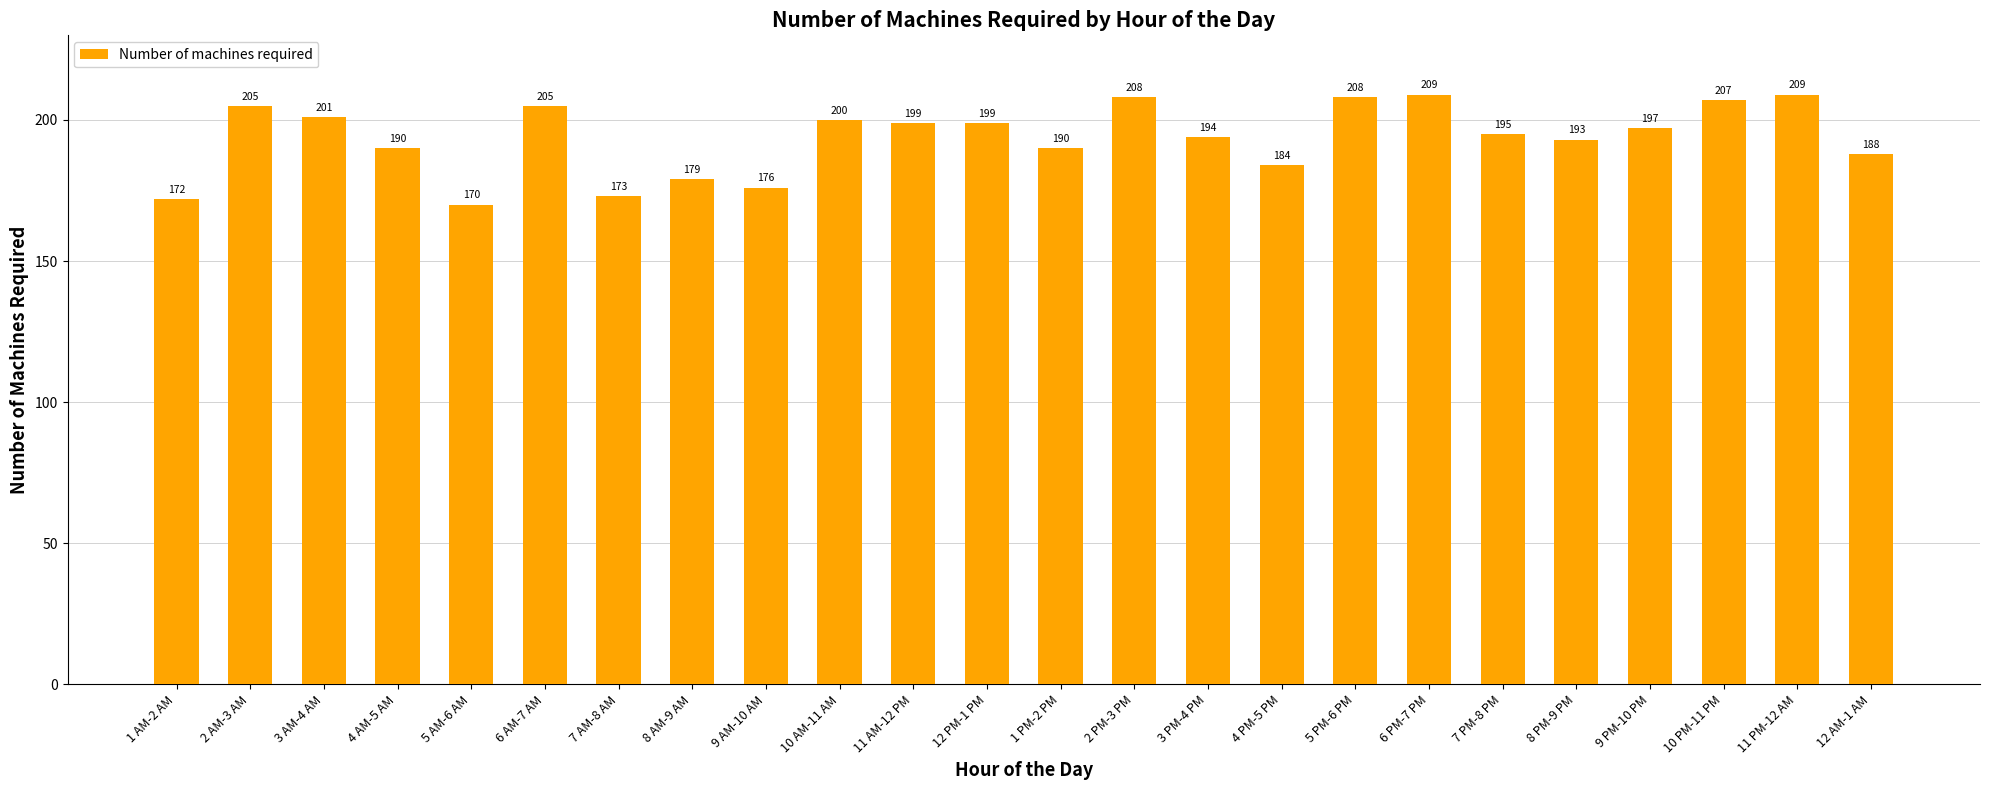

What is the maximum value shown in the chart?

209